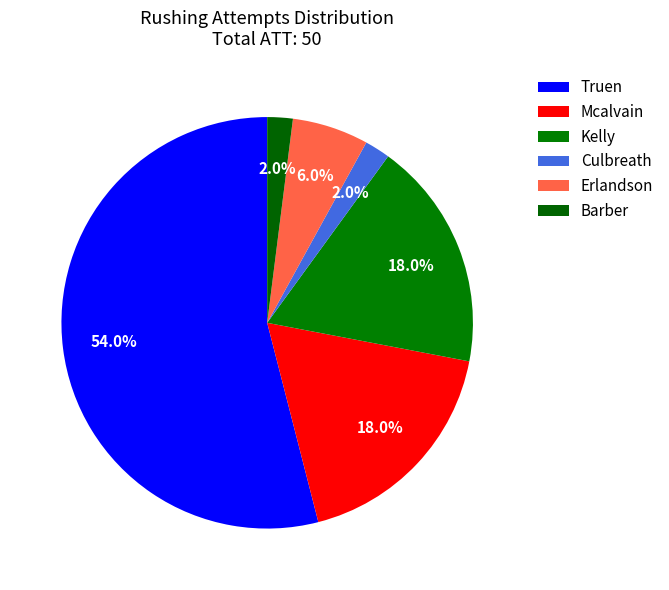

What is the majority slice?

Truen